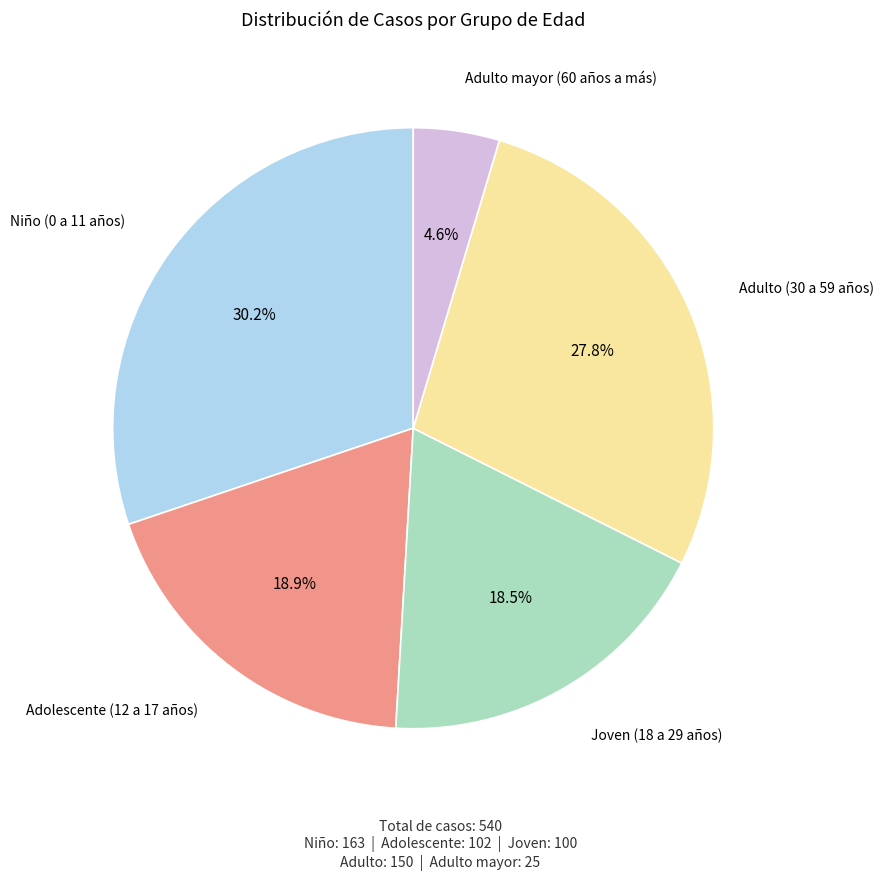

Is there a majority slice in this chart?

No